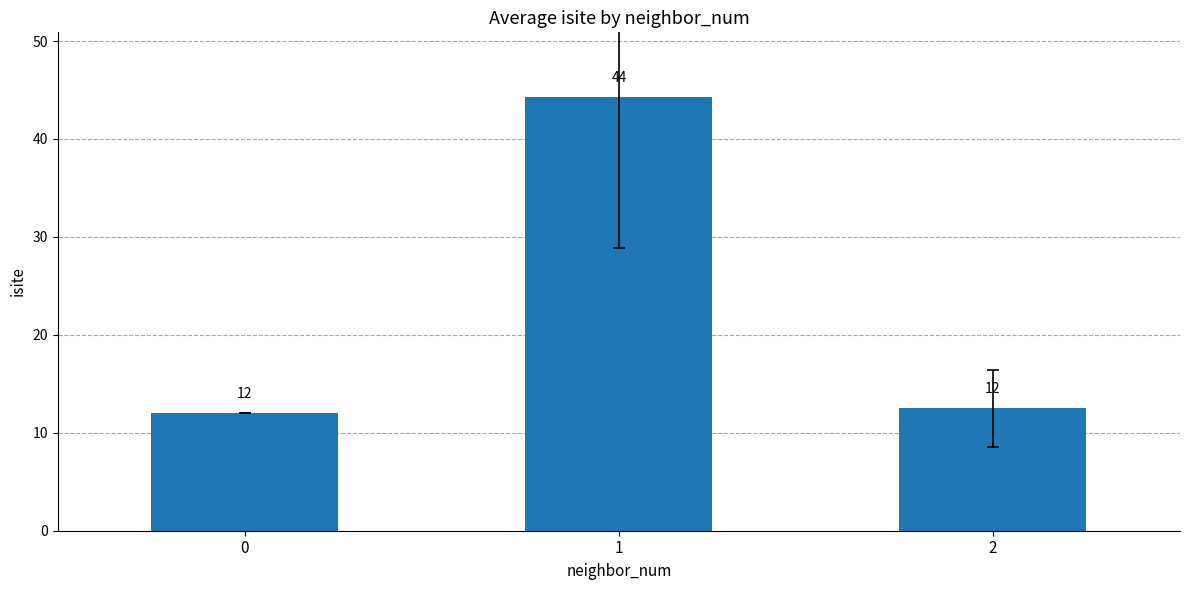

Approximately how many times larger is the value at 2 compared to 1?

0.3